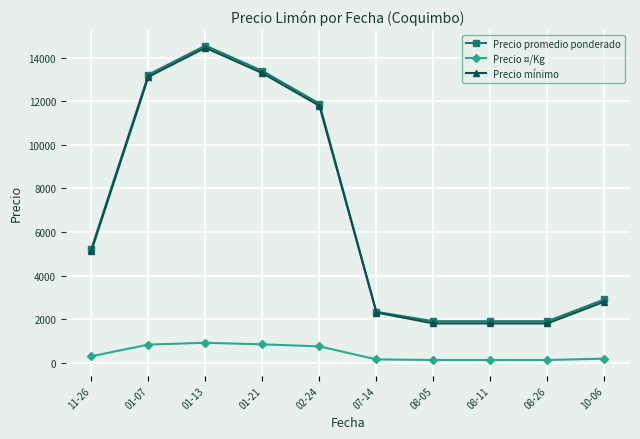

At which label does Precio mínimo reach its peak?

01-13